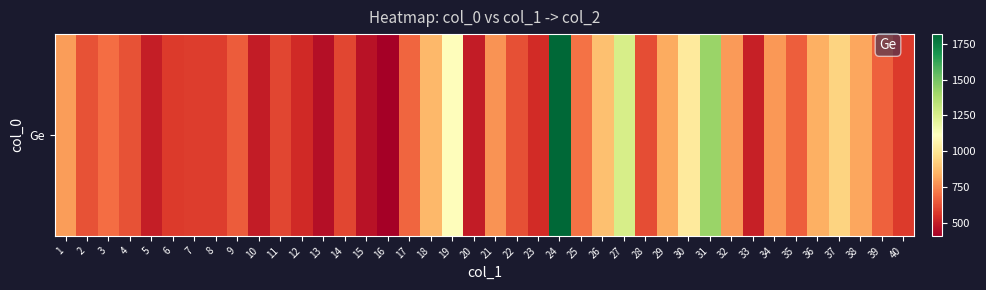

Which category has the highest value across all series?

24